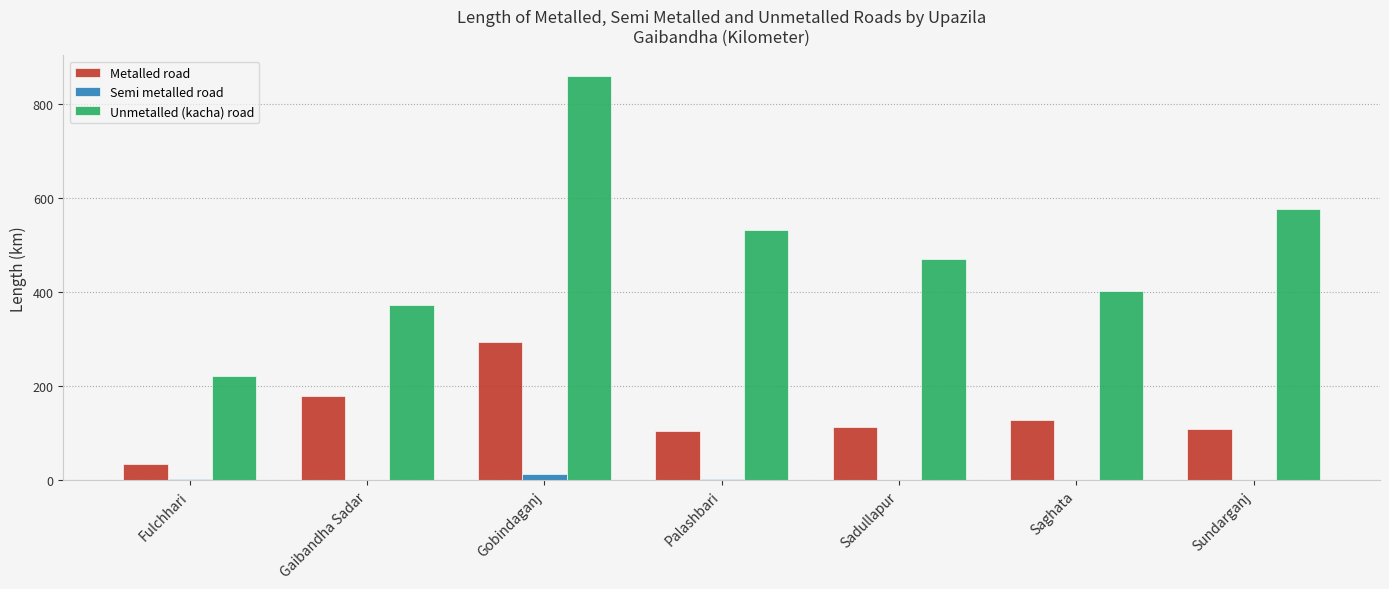

What value does the Unmetalled (kacha) road series have at Saghata?

402.0